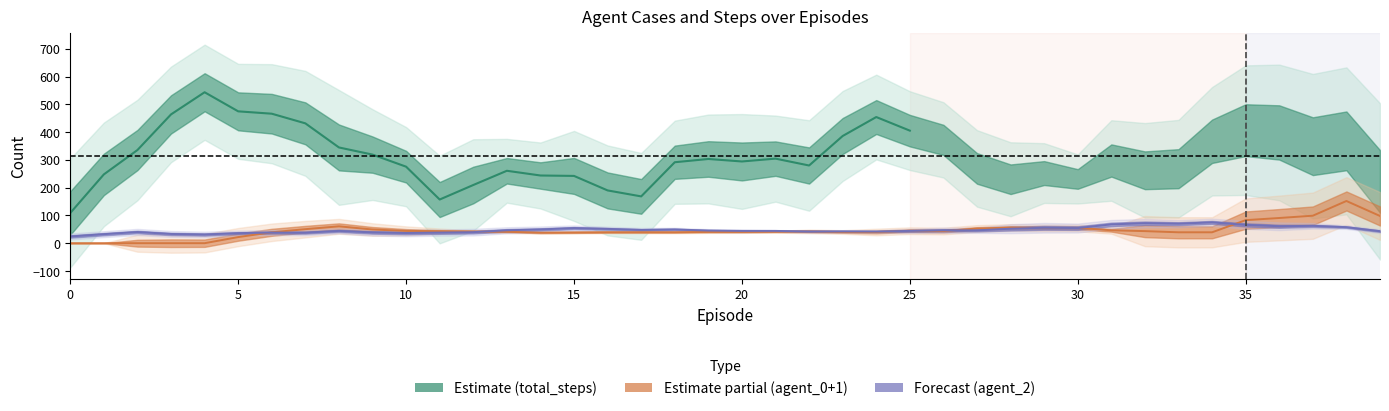

What is the sum of all total_steps values?

12924